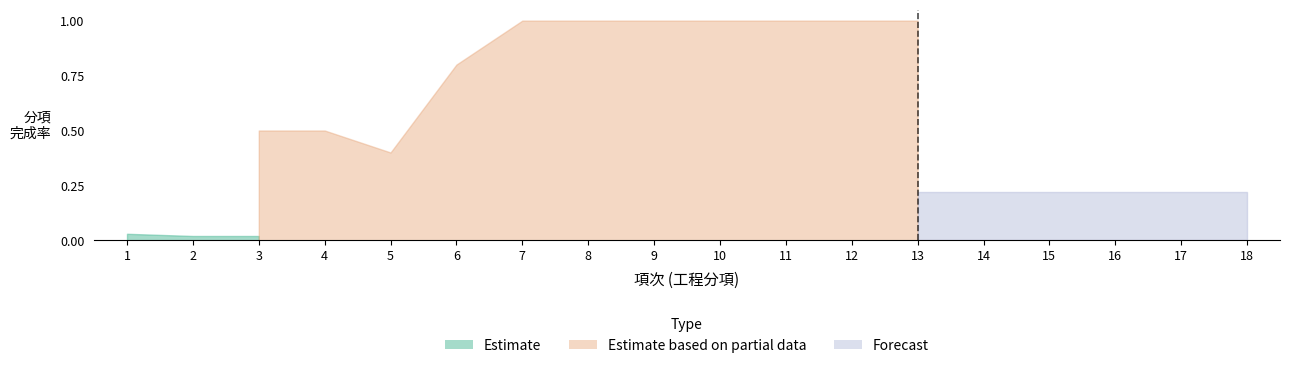

At how many categories does at least one series exceed 0?

18